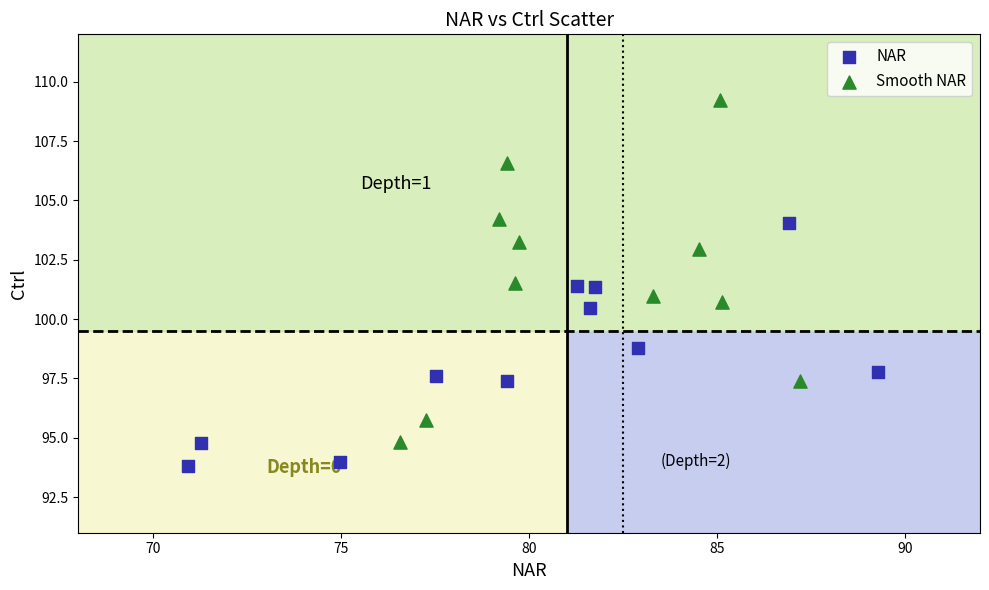

Which series has the widest spread of Y values?

Smooth NAR